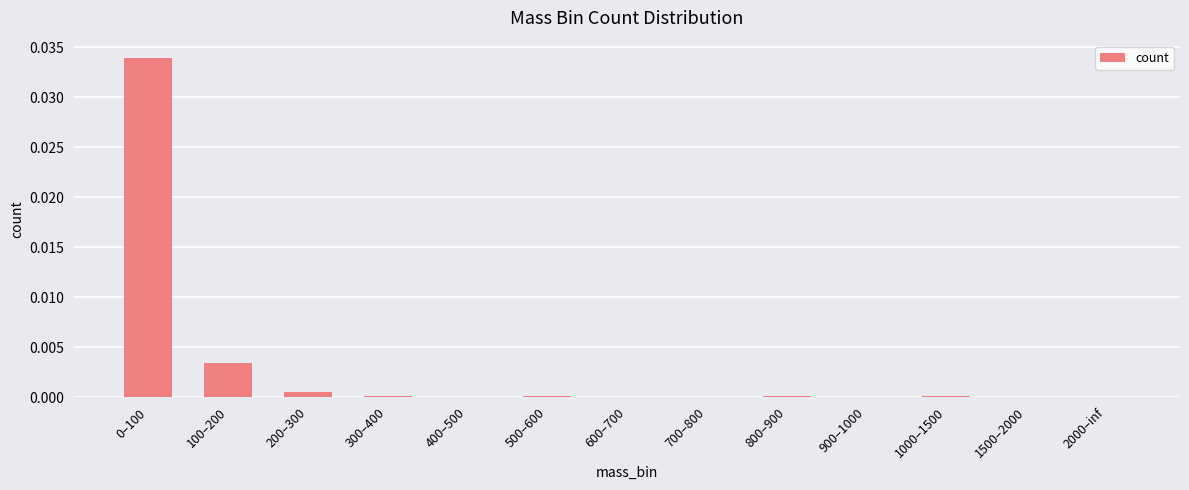

The value at 2000–inf is 0.0. True or false?

True